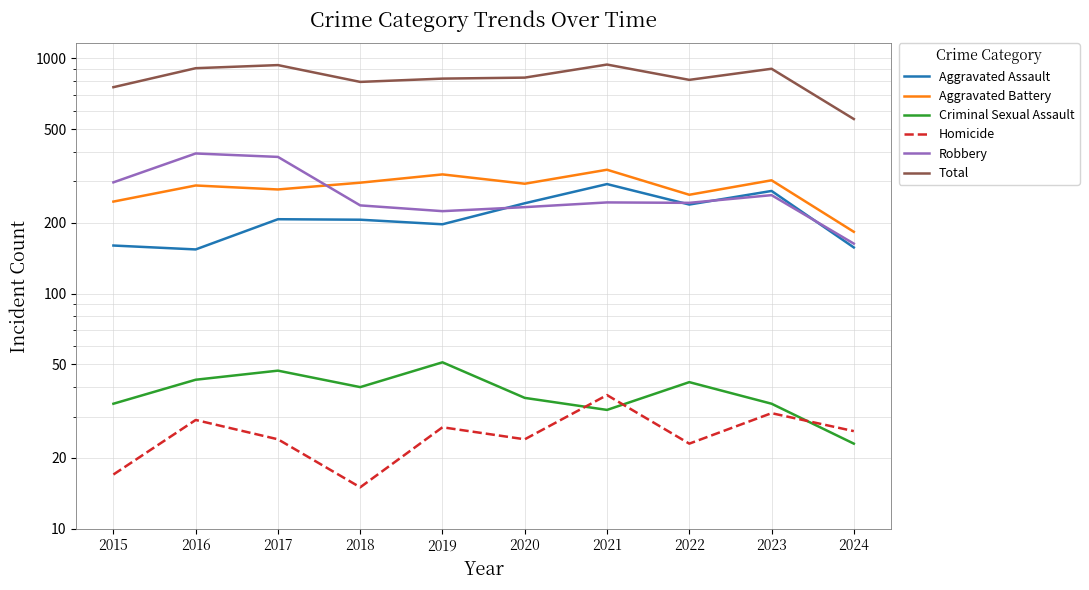

What is the spread (max minus min) of values at 2018?

779